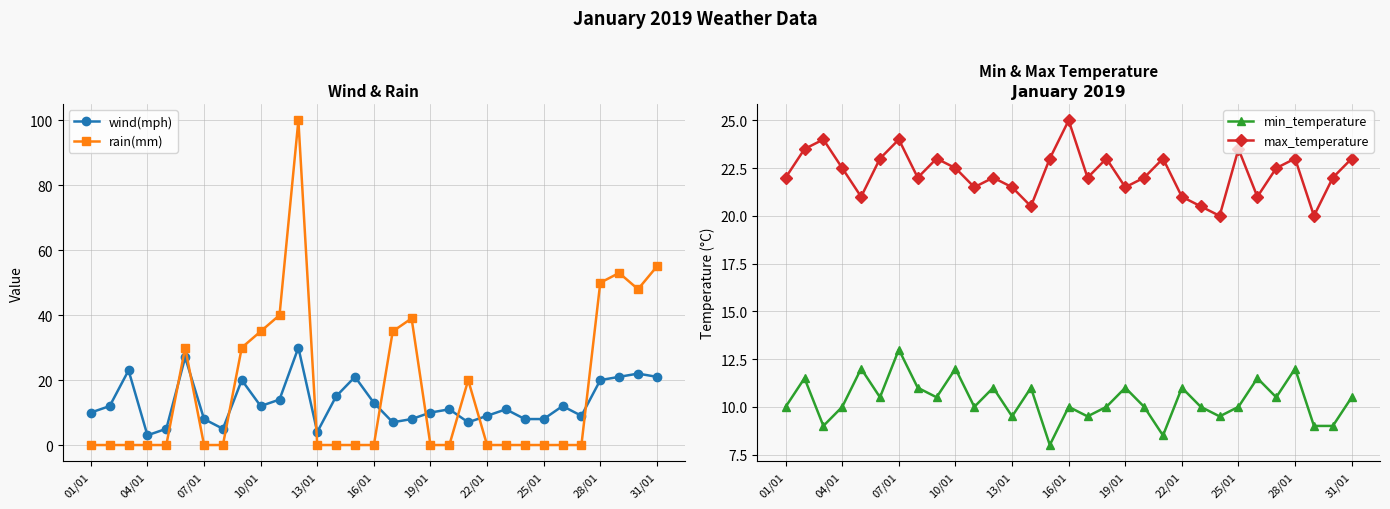

What are all the series names shown in the legend?

wind(mph), rain(mm), min_temperature, max_temperature